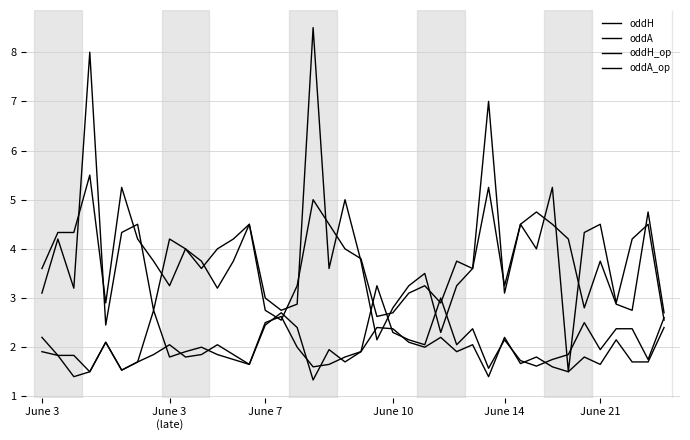

At how many categories does at least one series exceed 6?

3